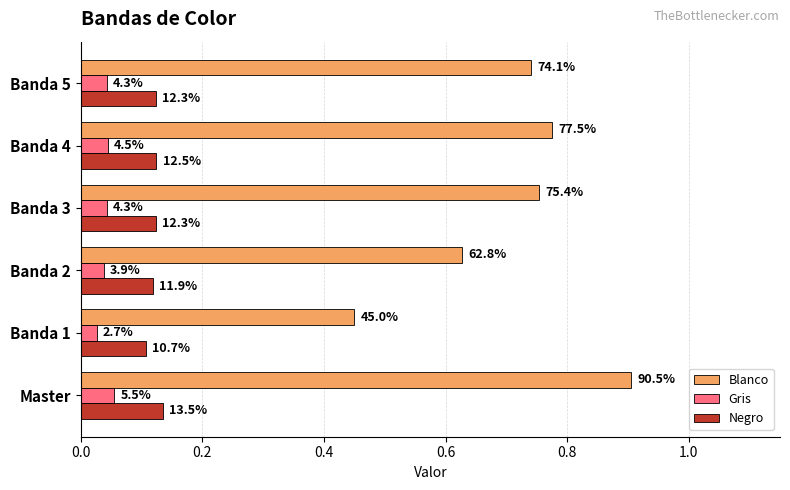

What are all the series names shown in the legend?

Blanco, Gris, Negro